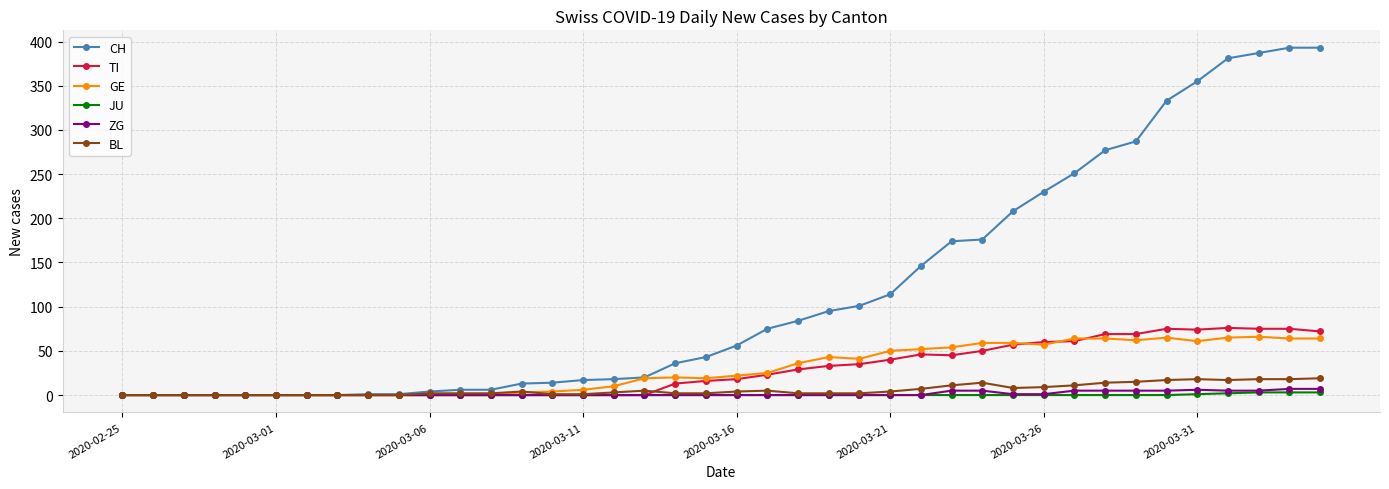

Which series has the widest spread of values?

CH